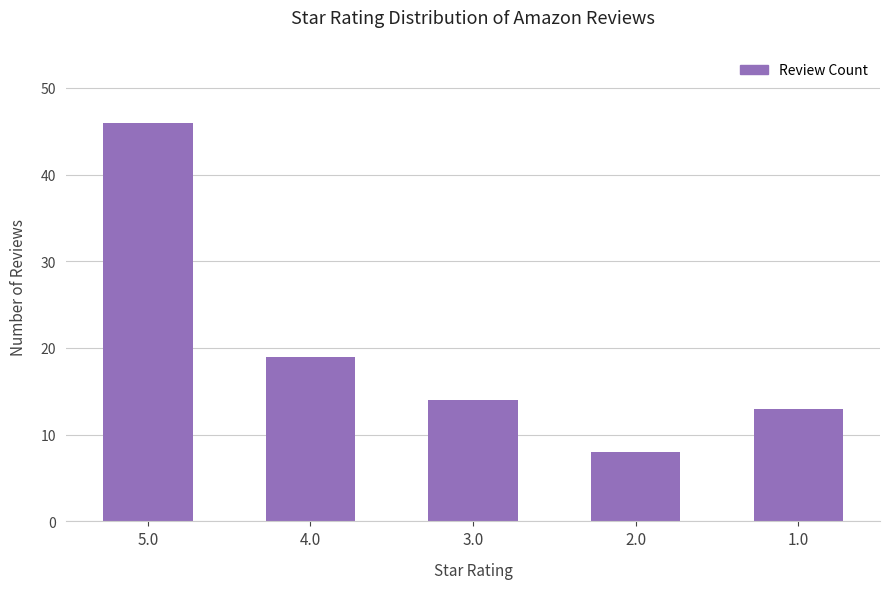

What is the difference between the maximum and minimum values?

38